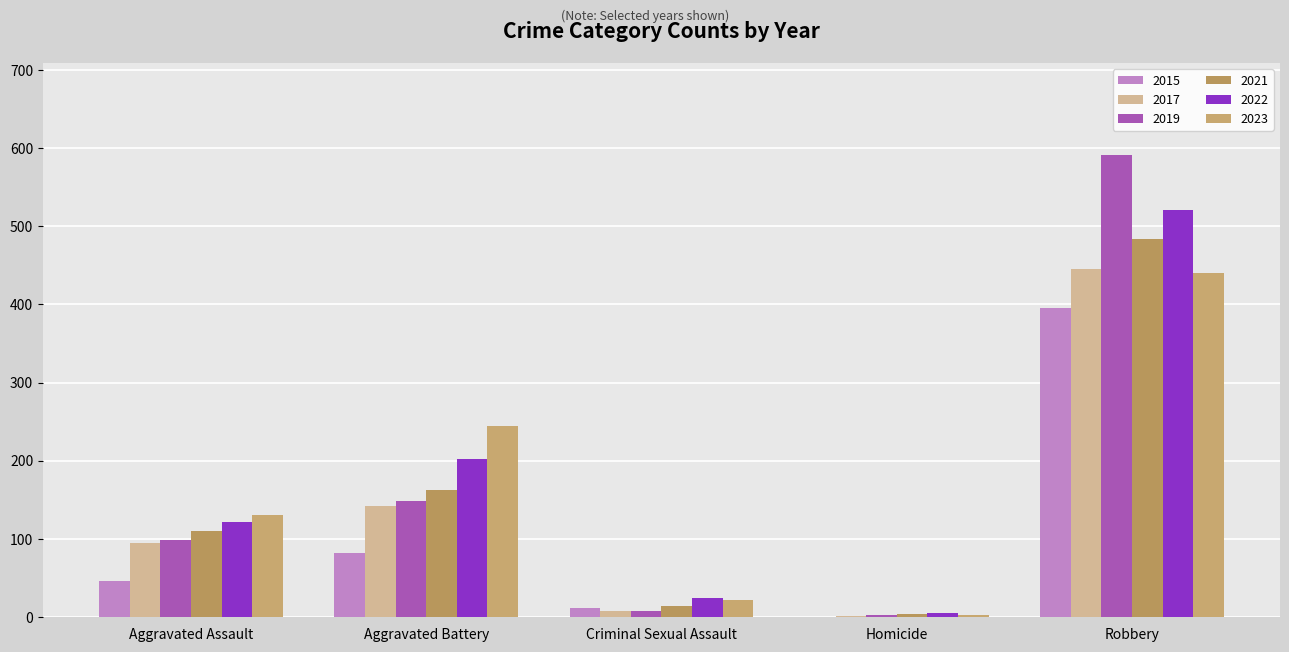

How many data points does each series have?

5